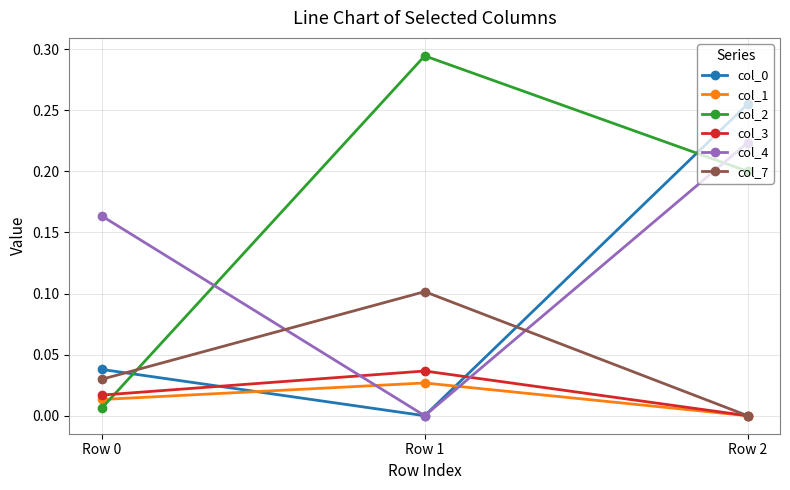

True or false: col_4 has a value of 0.2 at Row 2.

True